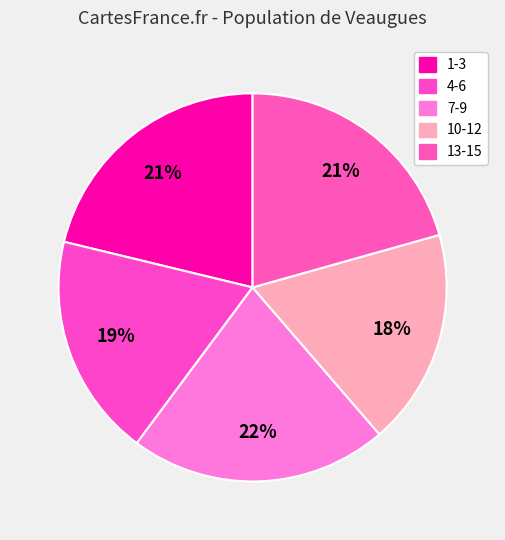

Rank the categories by value from highest to lowest.

7-9, 1-3, 13-15, 4-6, 10-12